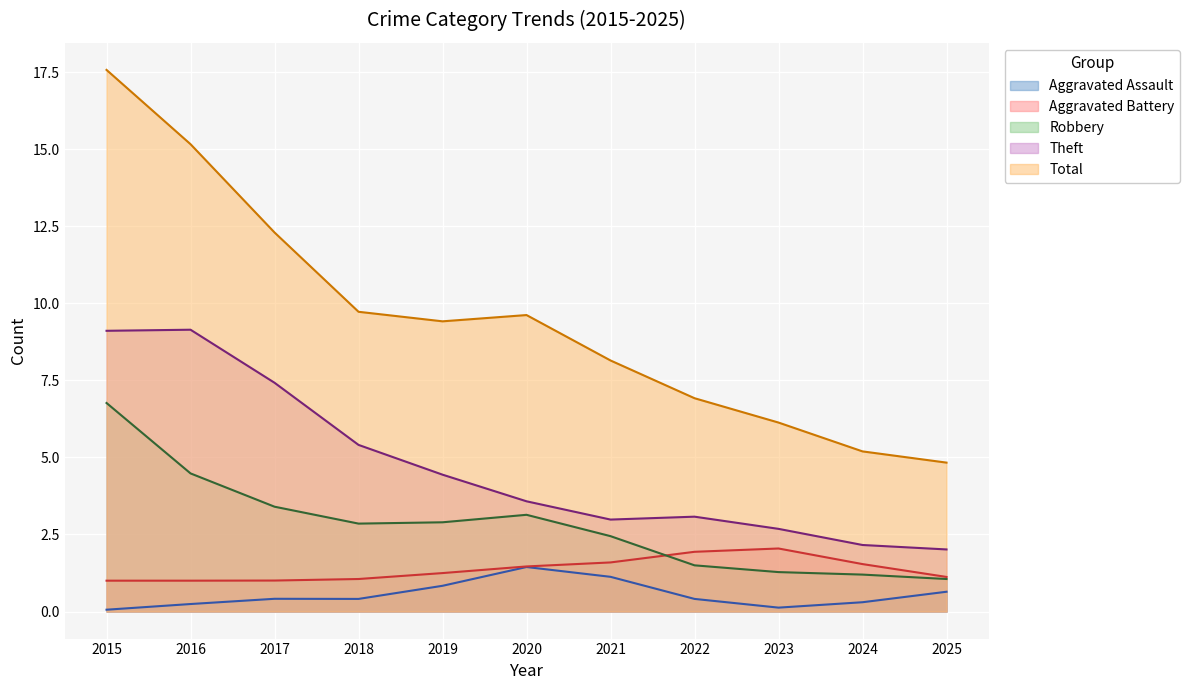

True or false: Theft has a value of 3.1 at 2022.

True